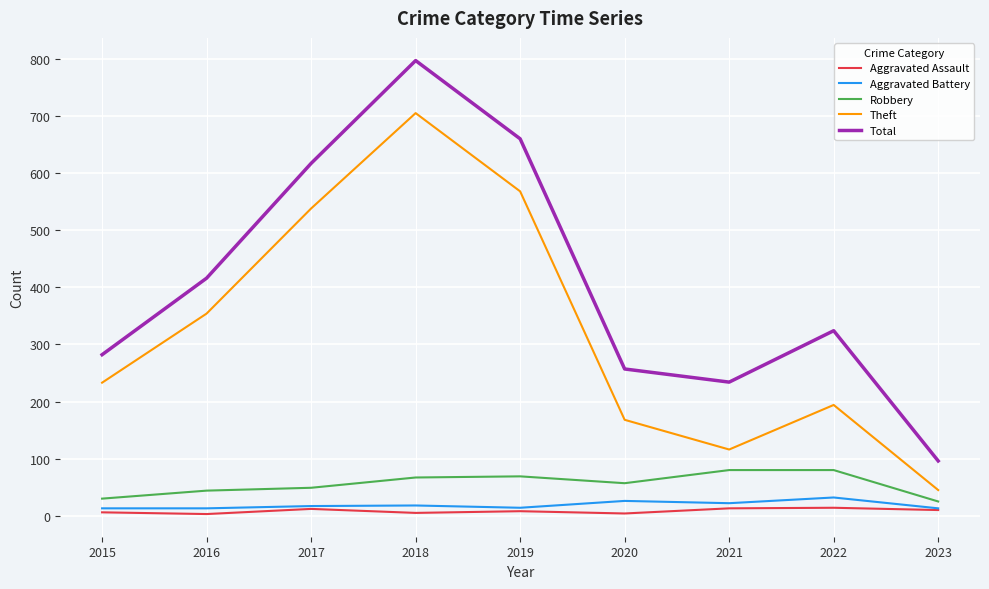

True or false: Aggravated Assault has a value of 3 at 2016.

True